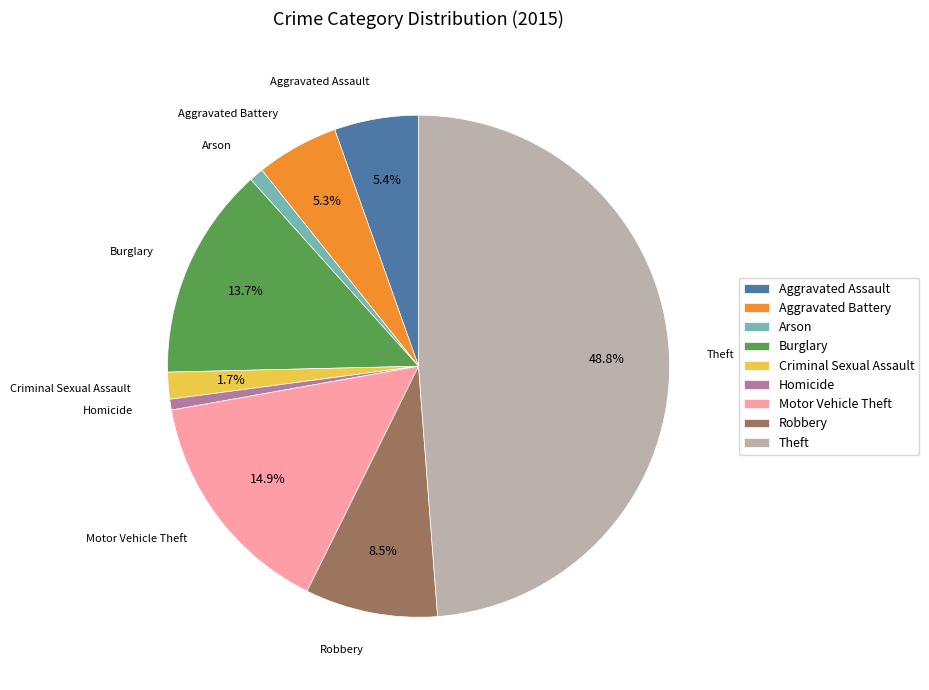

Which has a higher value, Homicide or Robbery?

Robbery